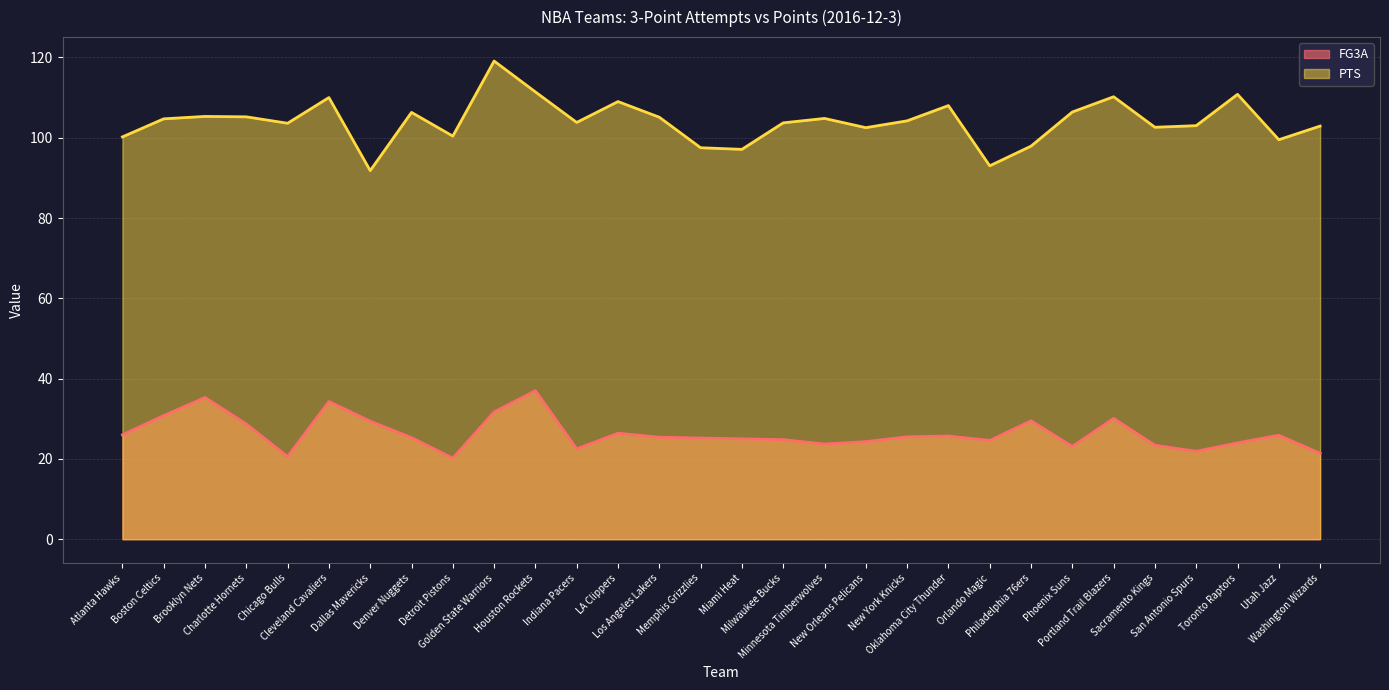

What is the sum of all FG3A values?

791.7